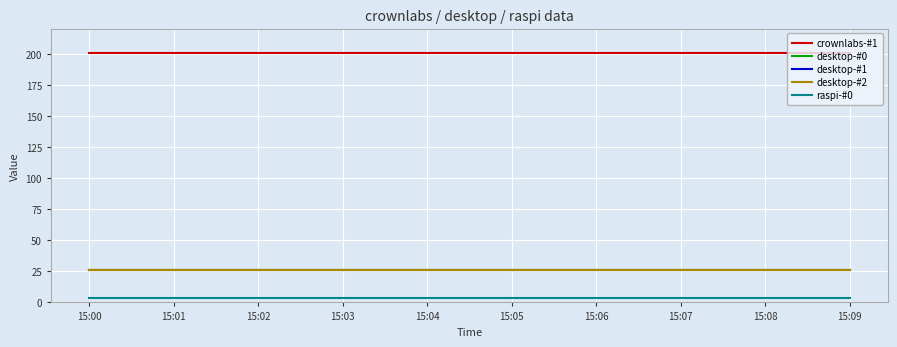

Reading right to left, transcribe all the data shown in this chart.

crownlabs-#1: 15:09=200.3	15:08=200.3	15:07=200.3	15:06=200.3	15:05=200.3	15:04=200.3	15:03=200.3	15:02=200.3	15:01=200.3	15:00=200.3
desktop-#0: 15:09=25.7	15:08=25.7	15:07=25.7	15:06=25.7	15:05=25.7	15:04=25.7	15:03=25.7	15:02=25.7	15:01=25.7	15:00=25.7
desktop-#1: 15:09=25.7	15:08=25.7	15:07=25.7	15:06=25.7	15:05=25.7	15:04=25.7	15:03=25.7	15:02=25.7	15:01=25.7	15:00=25.7
desktop-#2: 15:09=25.7	15:08=25.7	15:07=25.7	15:06=25.7	15:05=25.7	15:04=25.7	15:03=25.7	15:02=25.7	15:01=25.7	15:00=25.7
raspi-#0: 15:09=3.6	15:08=3.6	15:07=3.6	15:06=3.6	15:05=3.6	15:04=3.6	15:03=3.6	15:02=3.6	15:01=3.6	15:00=3.6